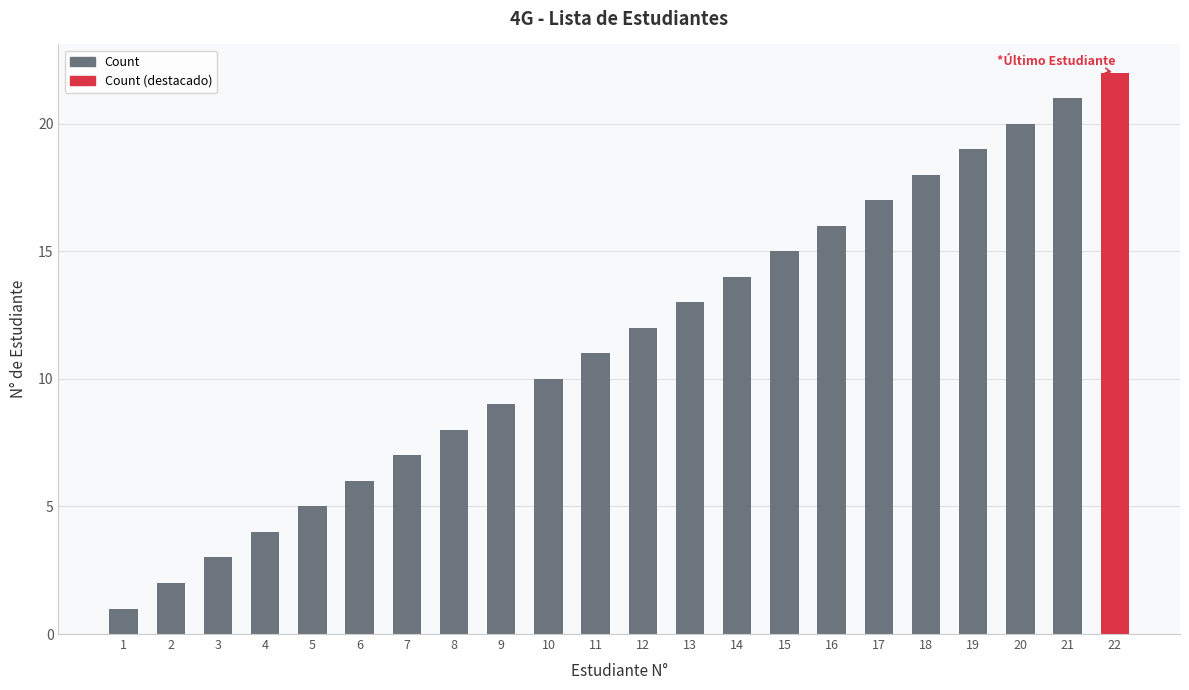

Between 4 and 3, which is larger?

4